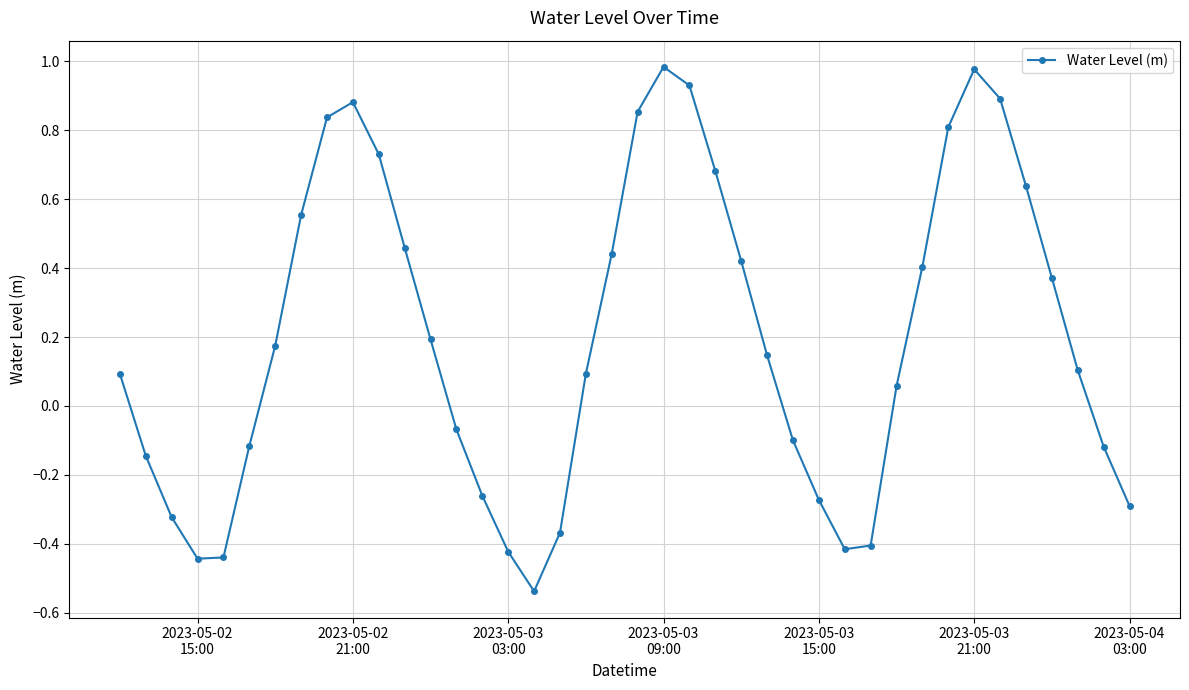

How many interior local valleys (lower than both neighbors) does the data have?

3